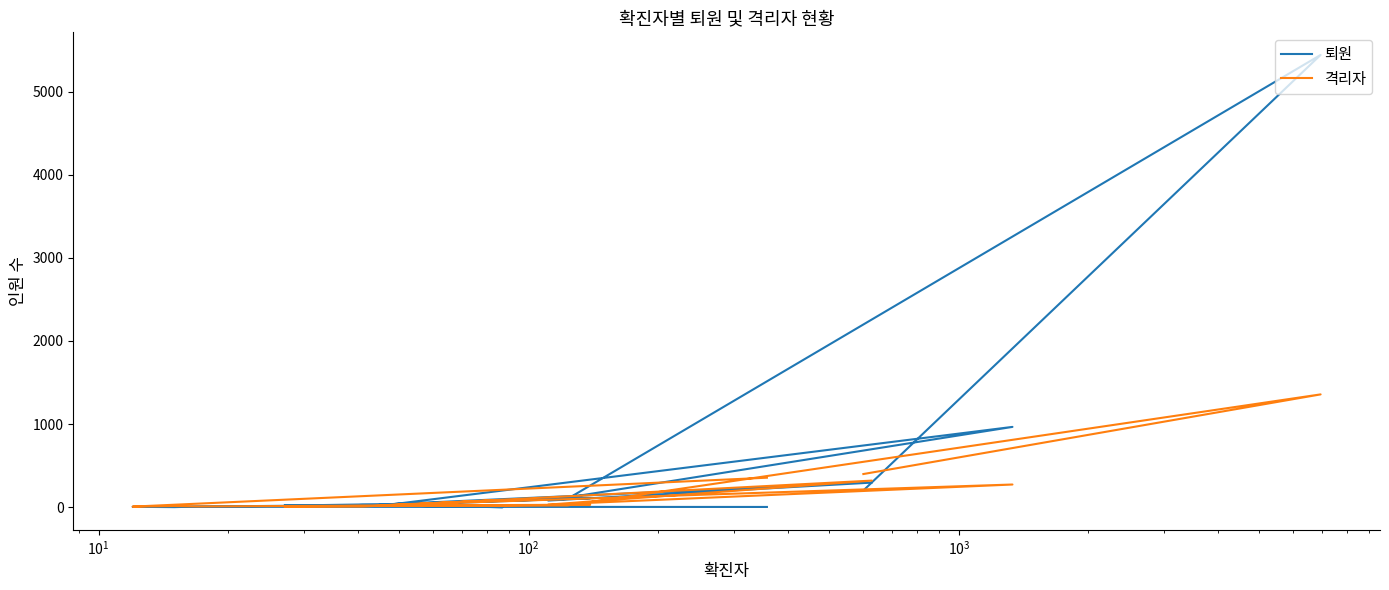

True or false: 퇴원 has a value of 120 at 9.

False